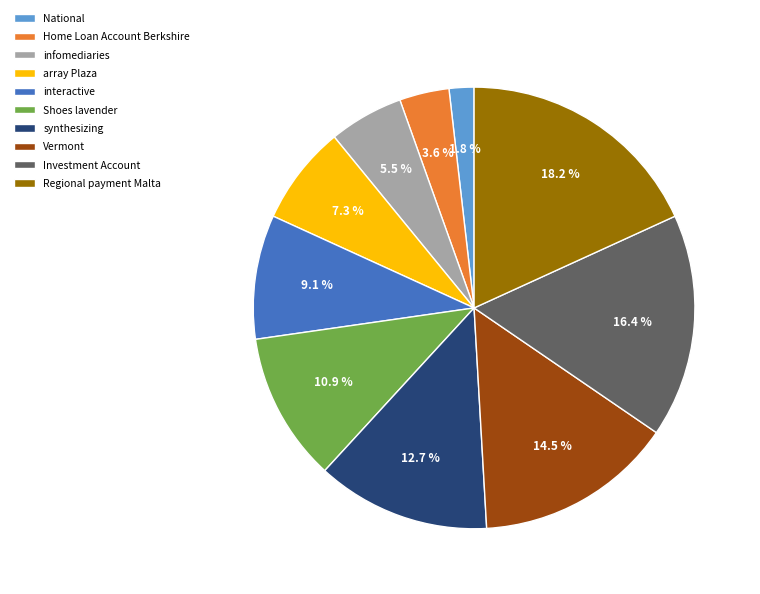

How many segments does this pie chart have?

10